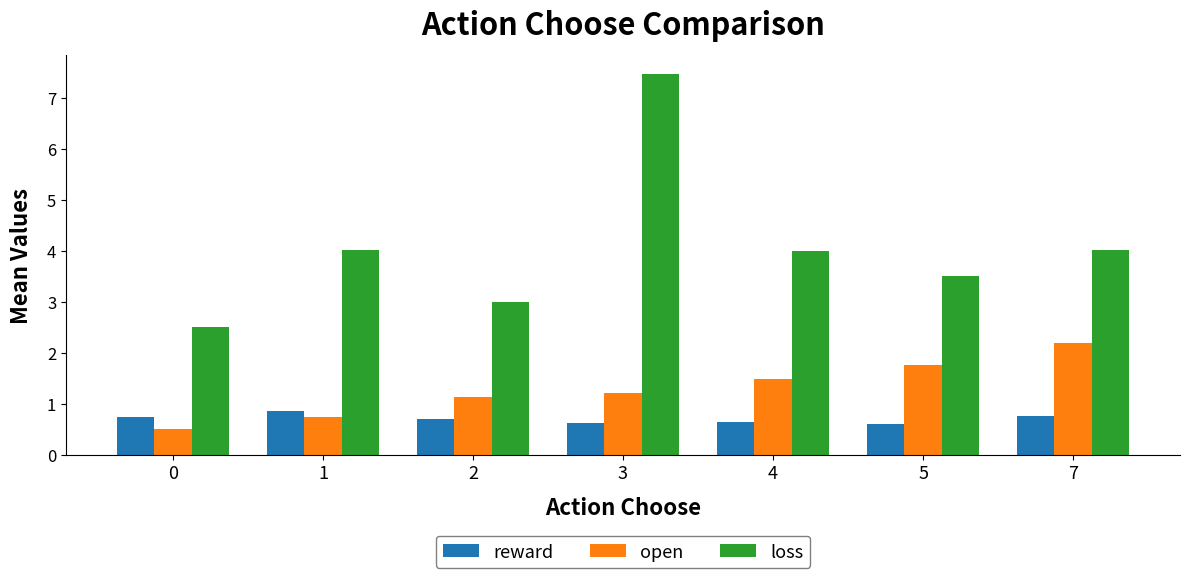

How many groups of bars are there?

7